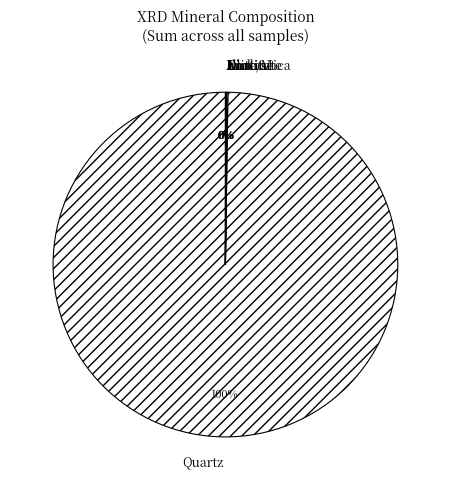

To the nearest percent, what is the difference between the largest and smallest slice percentages?

100%